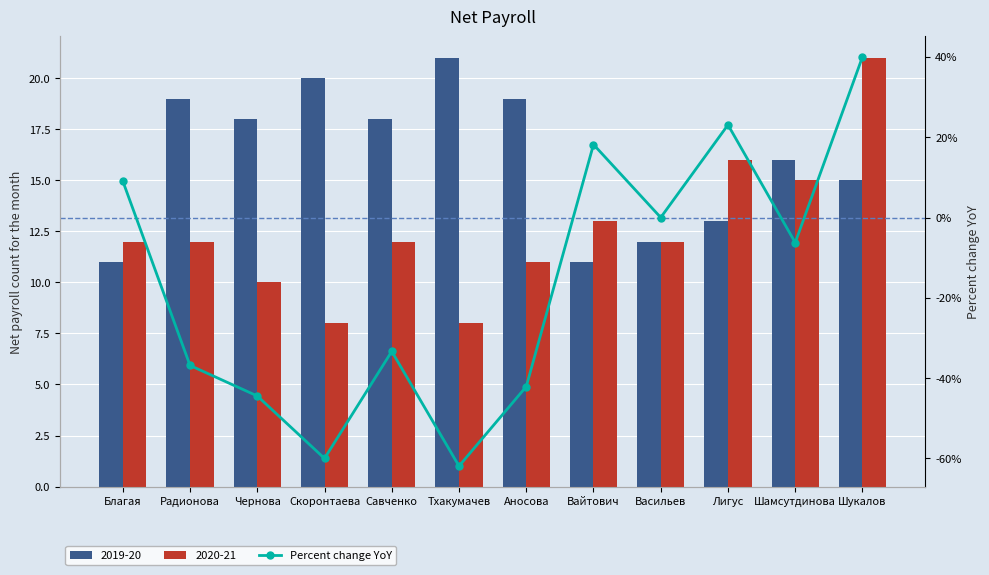

What is the sum of all values?

-194.5